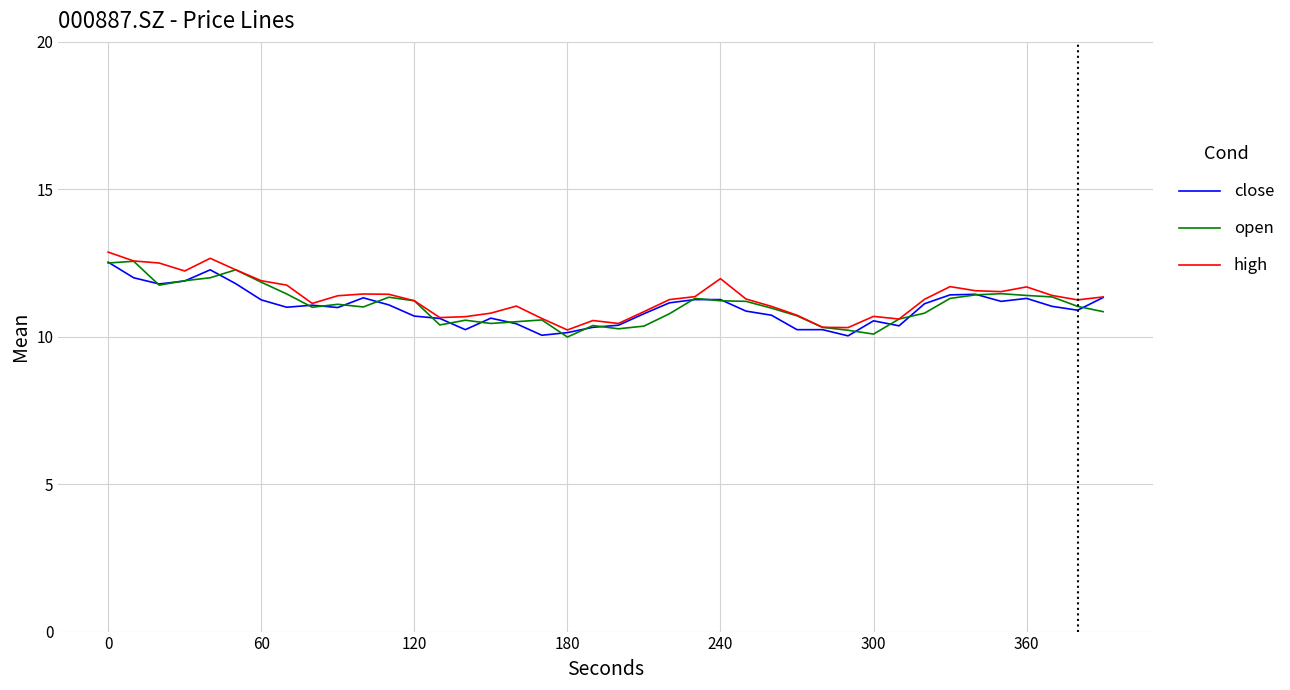

What is the lowest value of the open series?

10.0